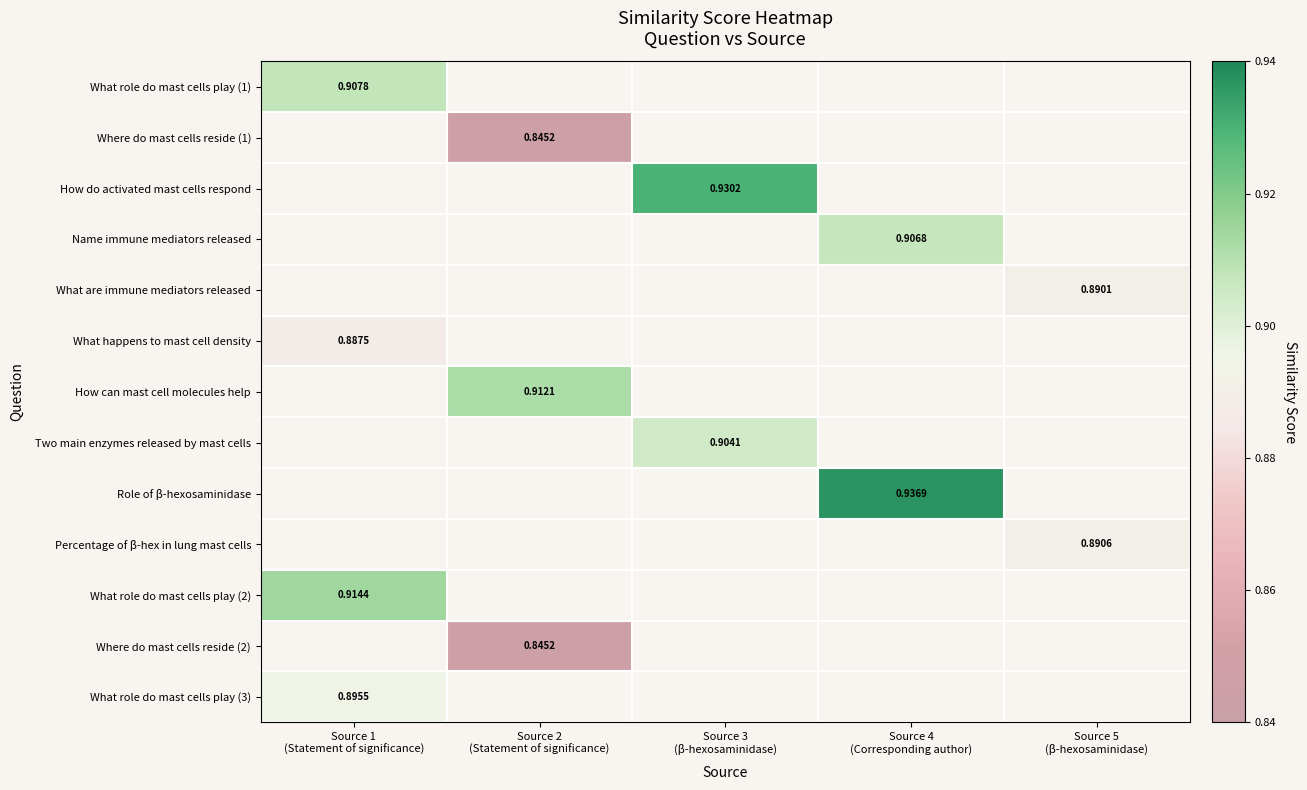

Which series has the widest spread of values?

What role do mast cells play (1)